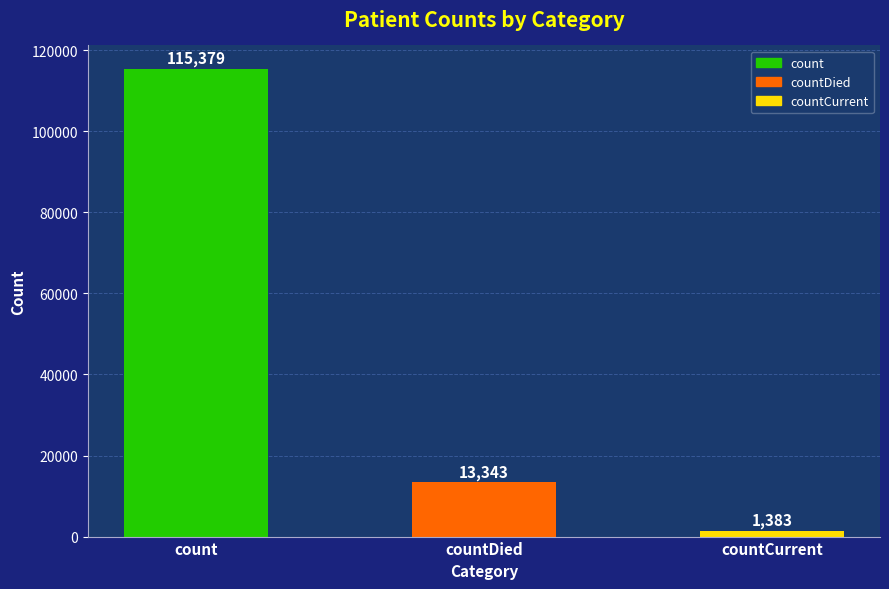

Which category has the lowest value across all series?

countCurrent